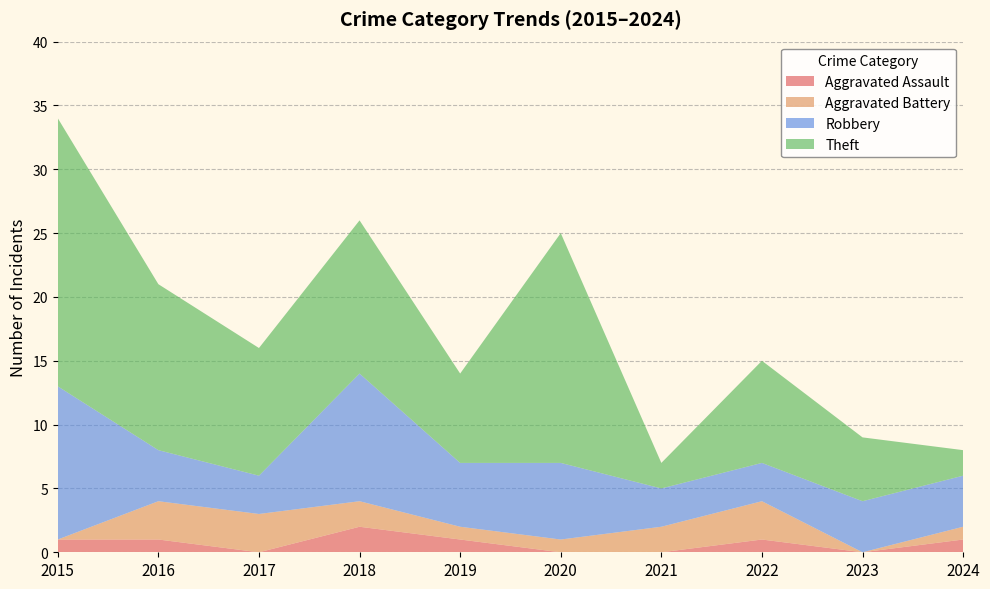

What is the total value across all series at 2019?

14